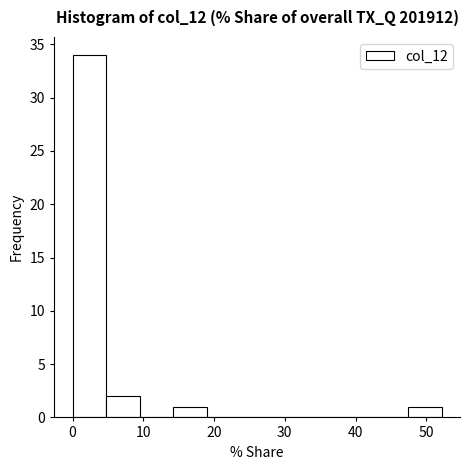

Which range on the x-axis has the tallest bar?

0 to 5